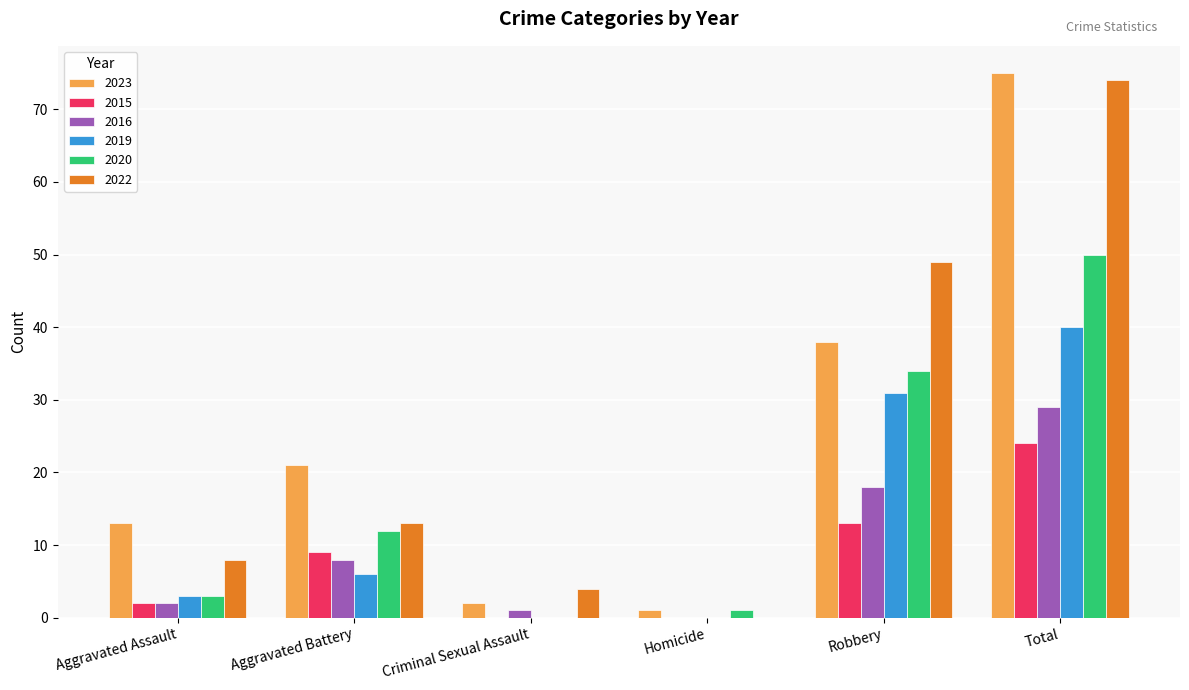

What is the highest value of the 2019 series?

40